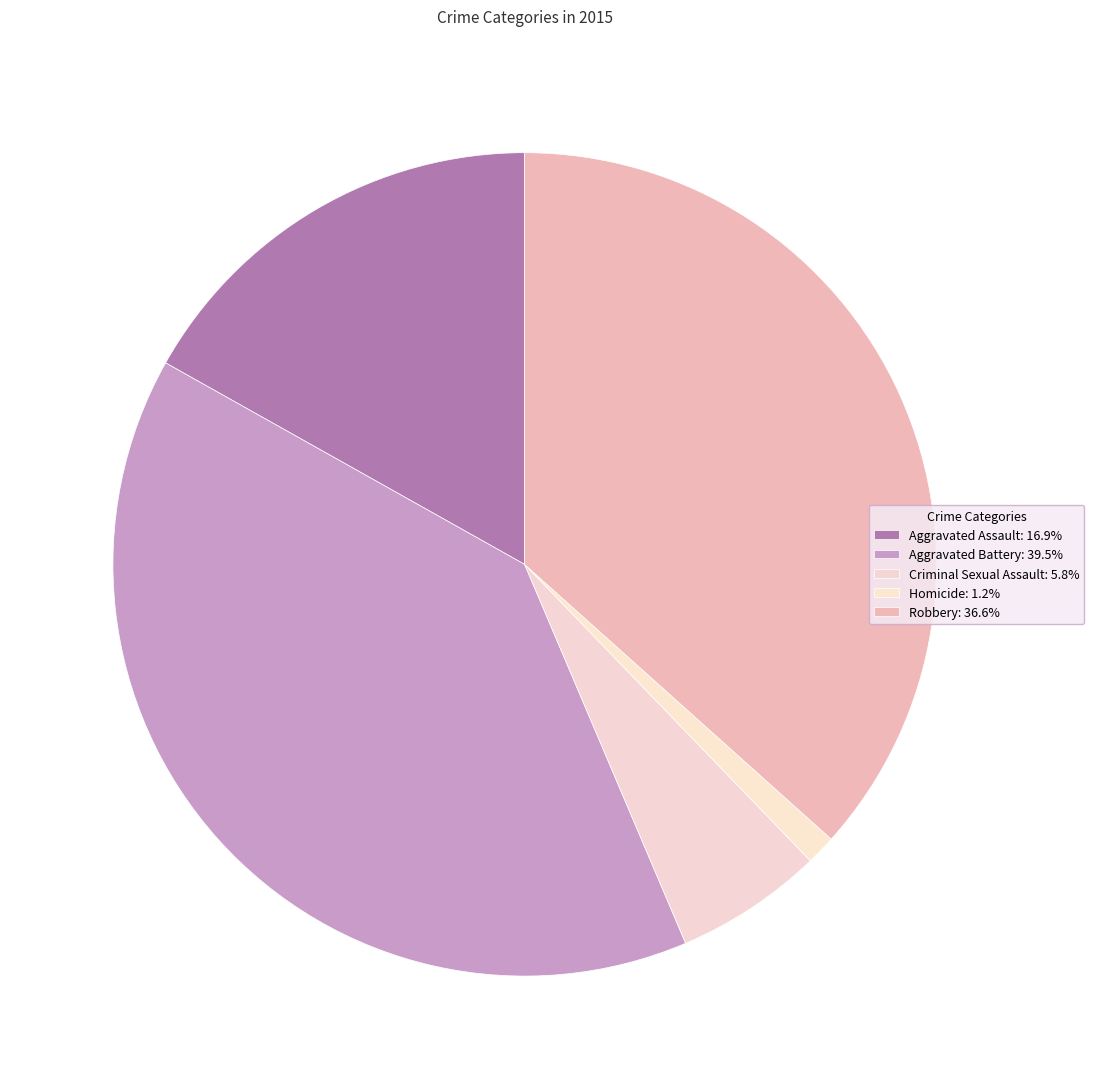

To the nearest percent, what percentage of the pie is Aggravated Assault?

17%